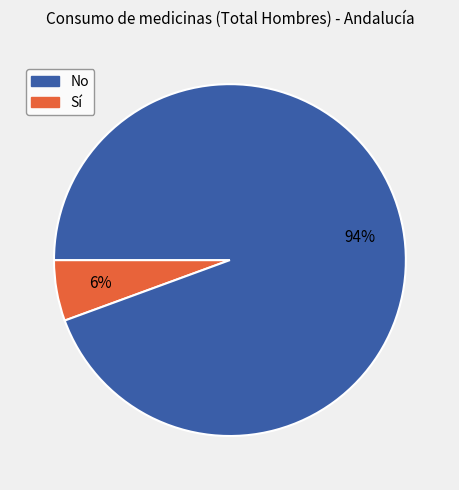

Is there a majority slice in this chart?

Yes